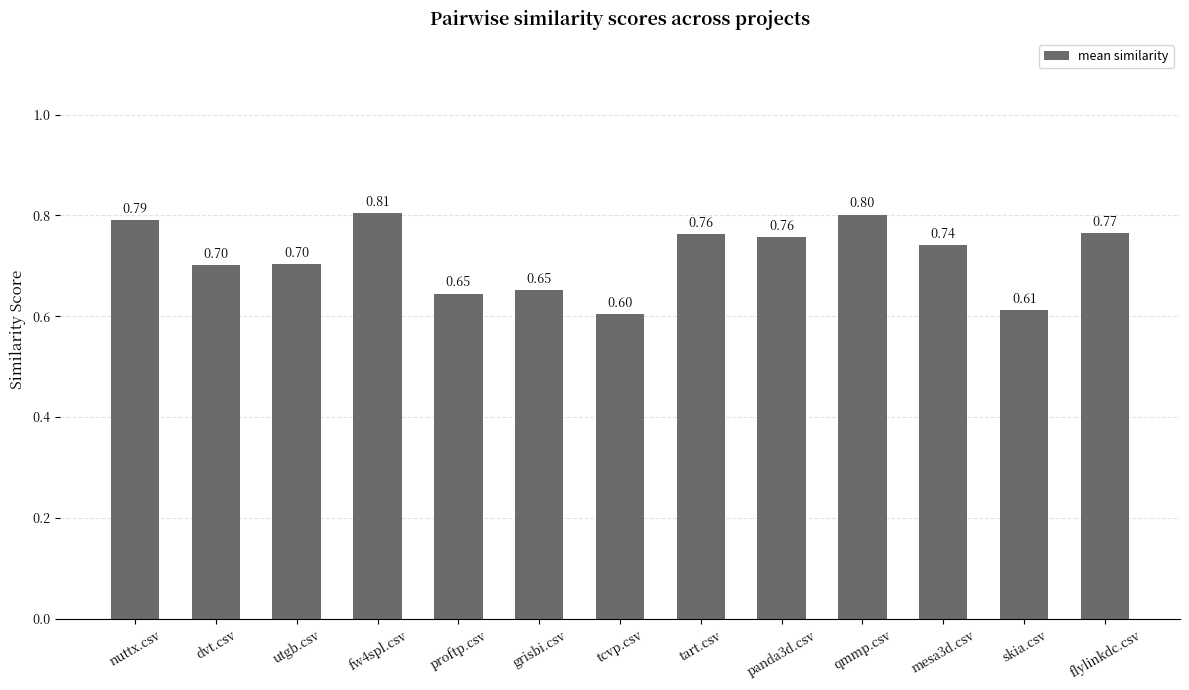

What position from the right is qmmp.csv?

4